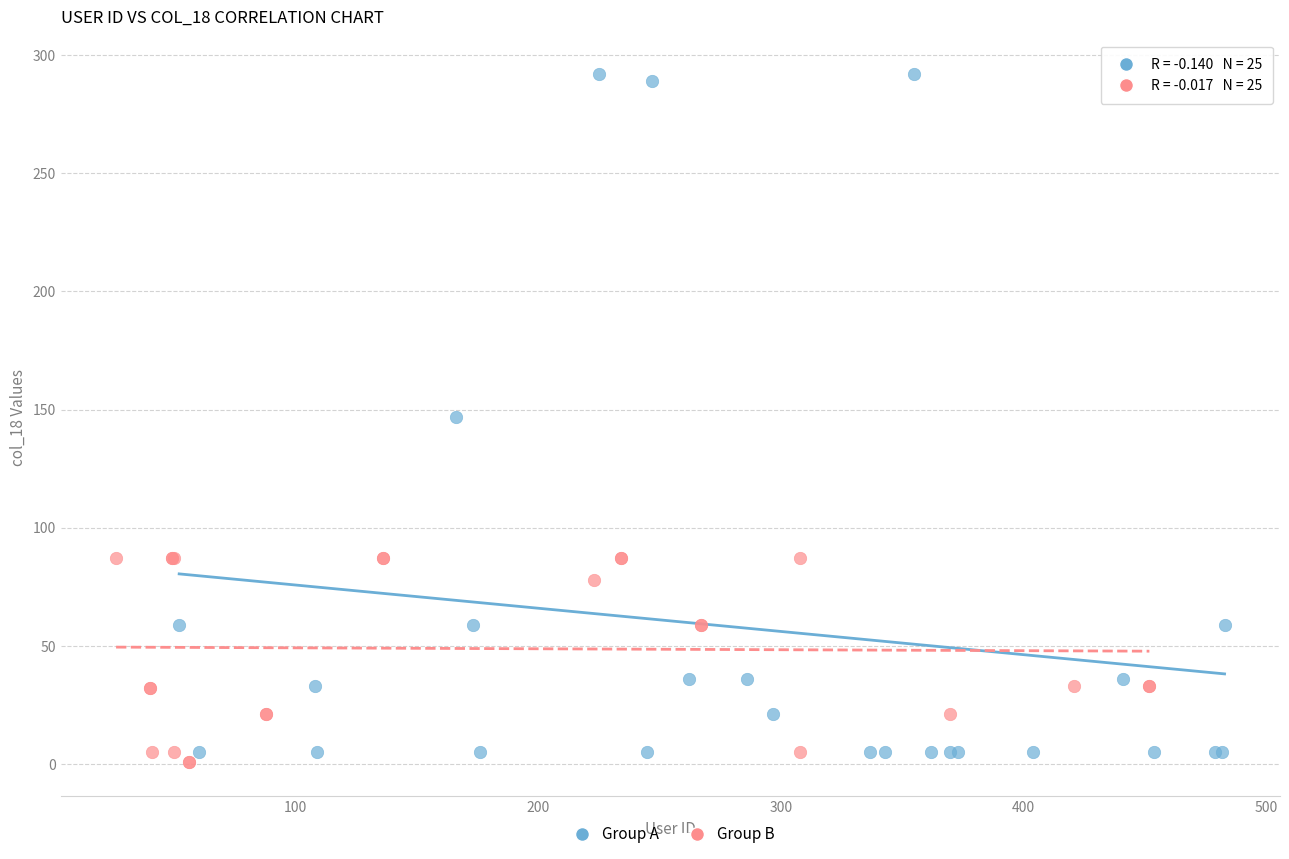

Which series contains the highest Y value?

Group A